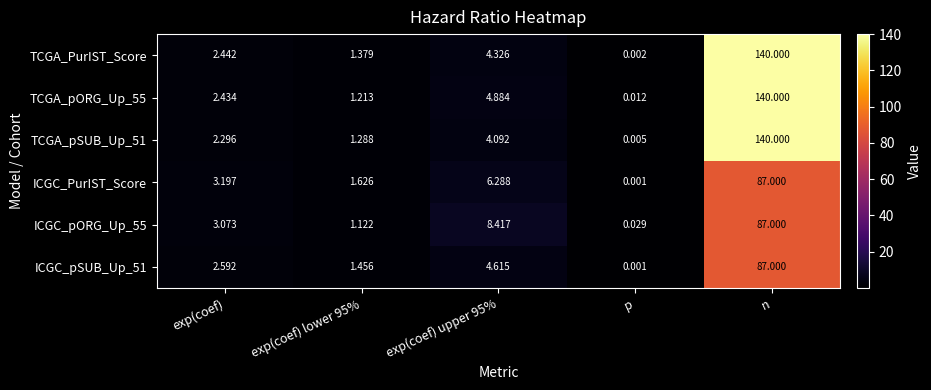

At which category is the sum across all series the highest?

n